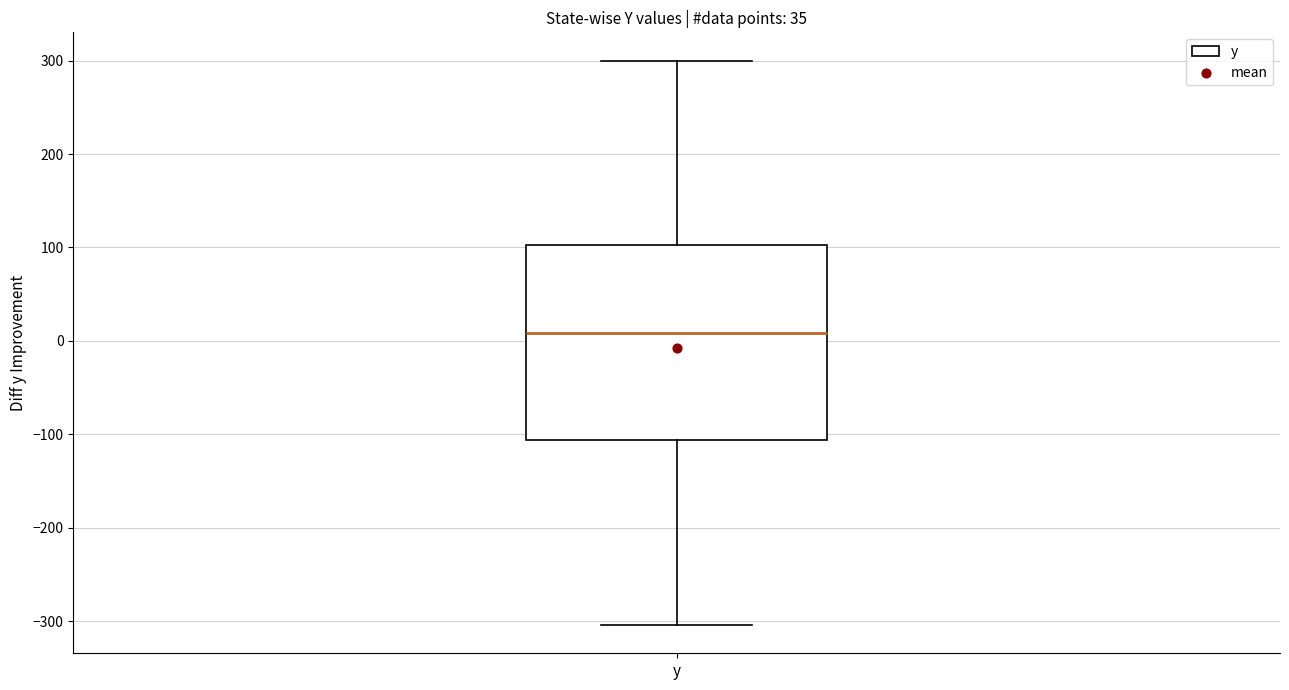

Where does the upper whisker of the box for y end on the y-axis? The values are not printed on the chart, so give them approximately, as read against the axis.

300